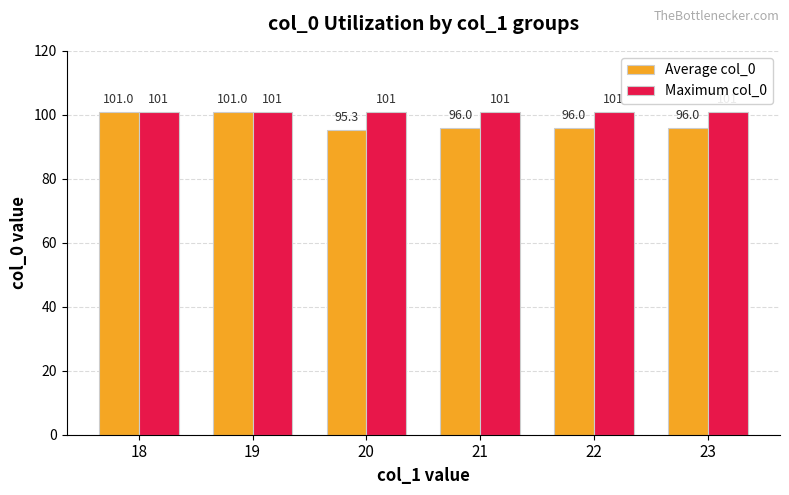

Is the value of Average col_0 at 23 greater than the value of Maximum col_0 at 20?

No